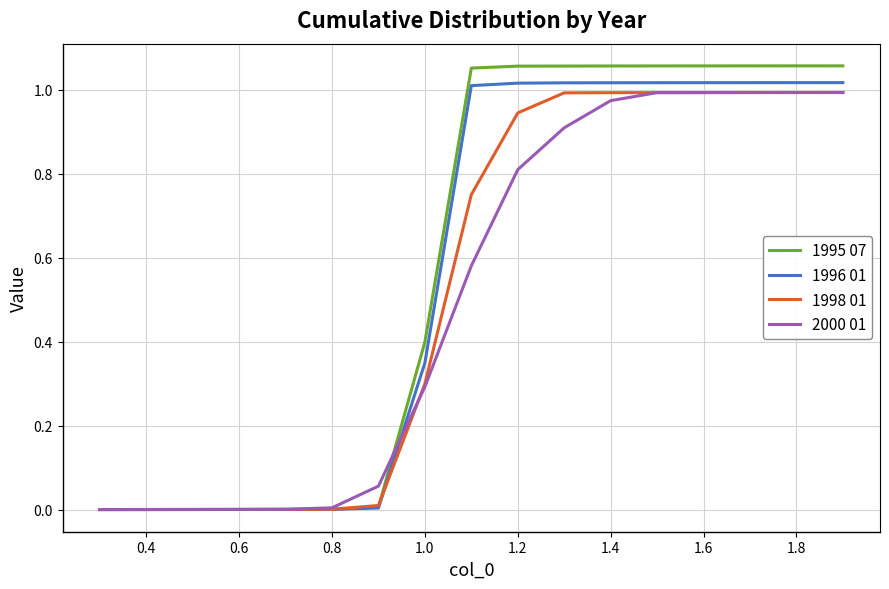

Which series has the widest spread of values?

1995 07